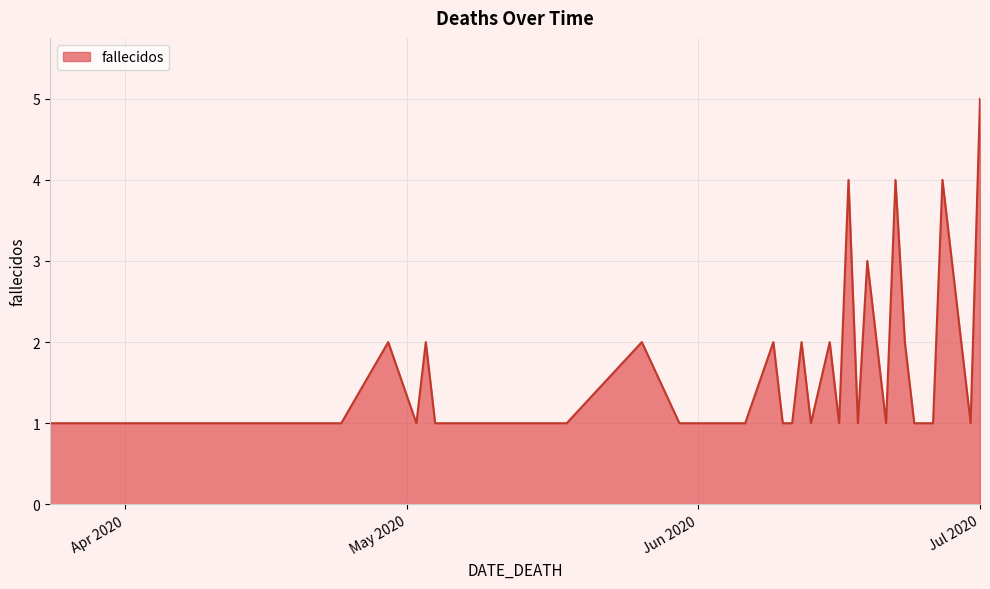

What is the maximum value shown in the chart?

5